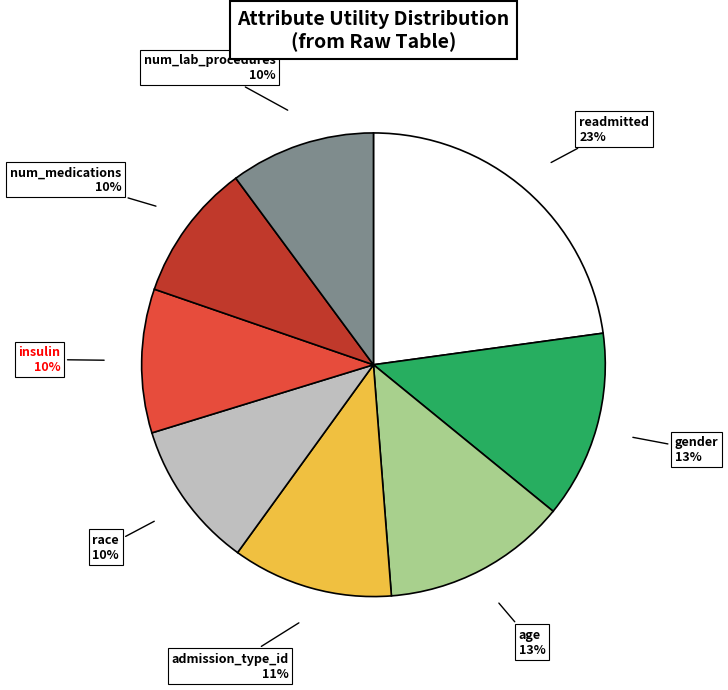

Does readmitted account for over 50% of the chart?

No